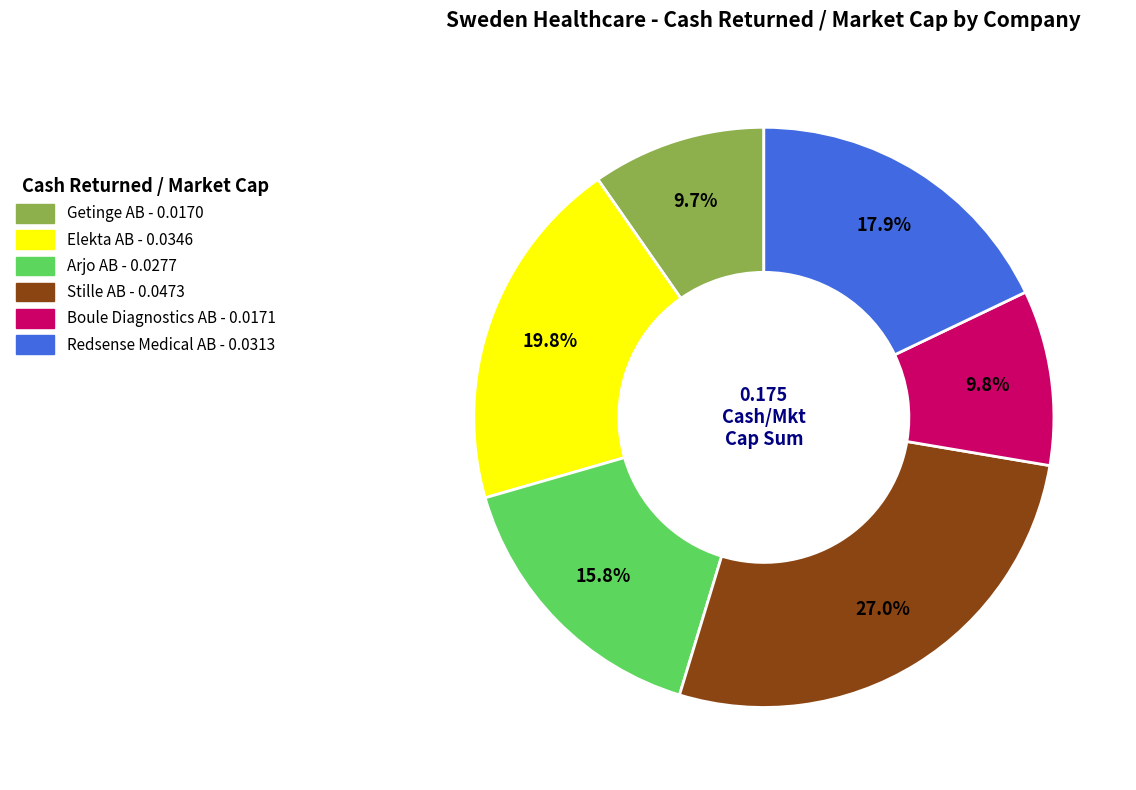

To the nearest percent, what percentage of the pie is Getinge AB?

10%